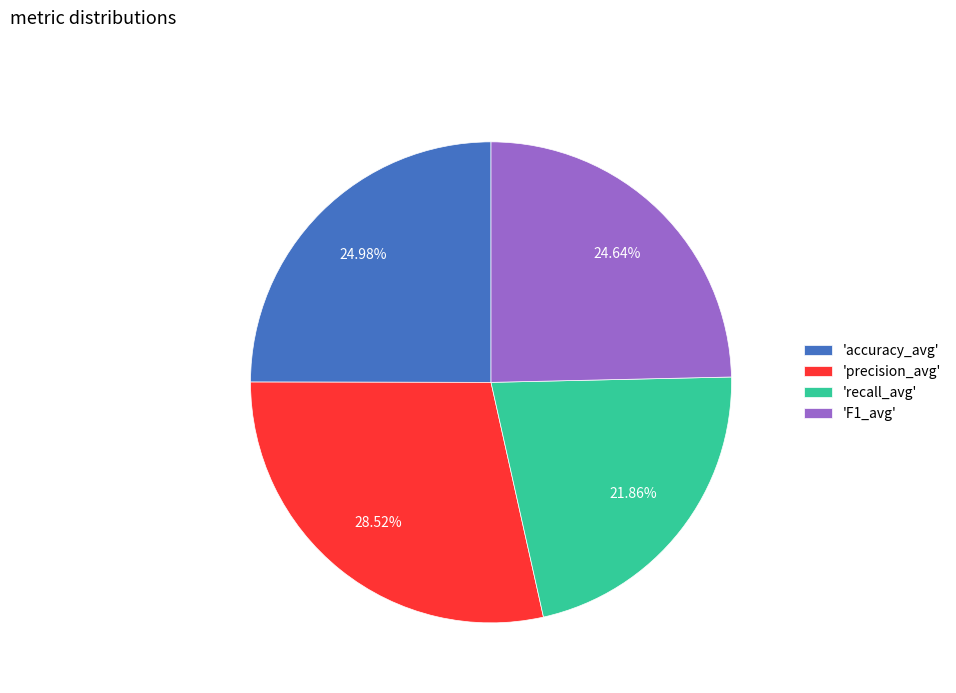

Combined, do 'accuracy_avg' and 'F1_avg' account for over 50%?

No